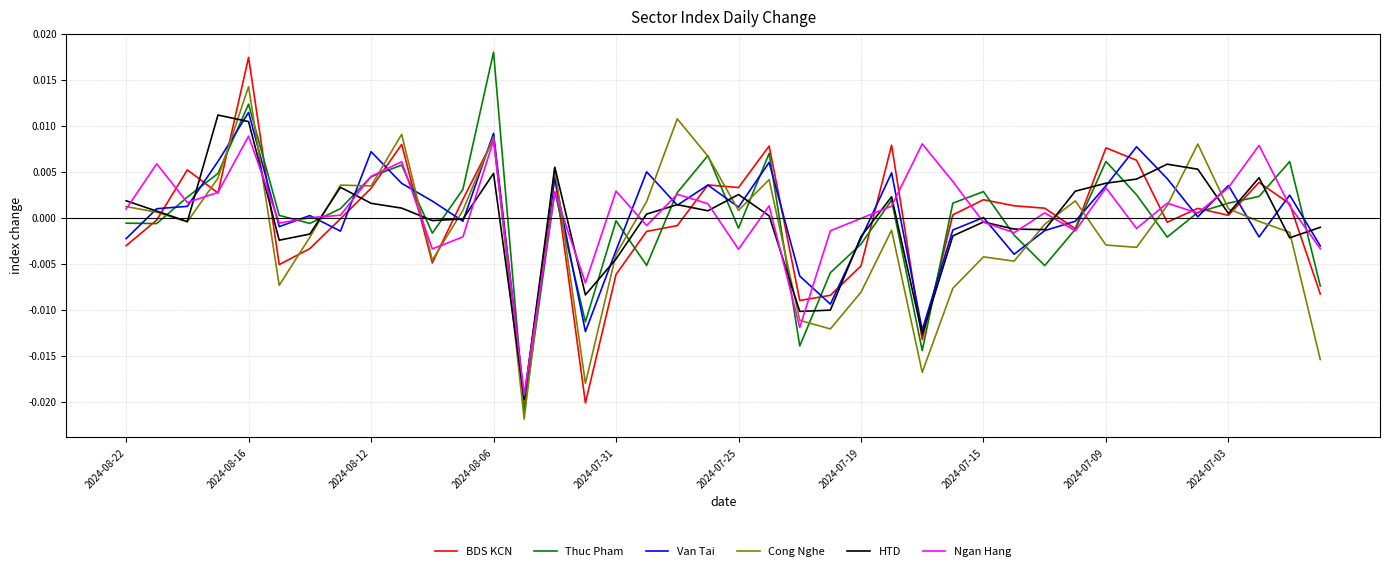

In Cong Nghe, how many points are lower than both neighbors (excluding endpoints)?

11